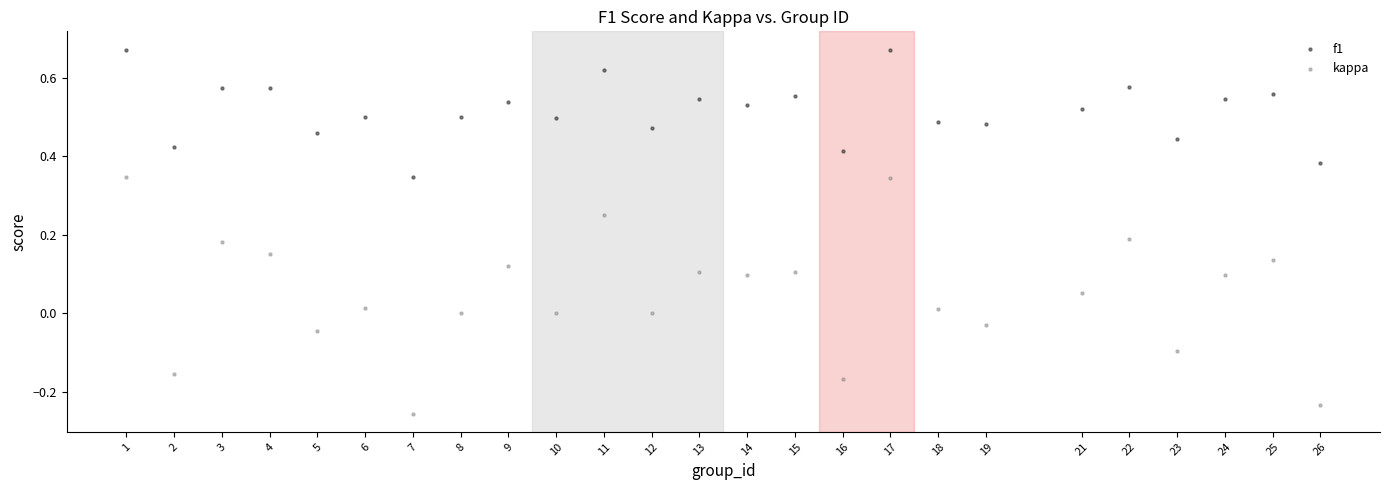

Which series has the widest spread of Y values?

kappa